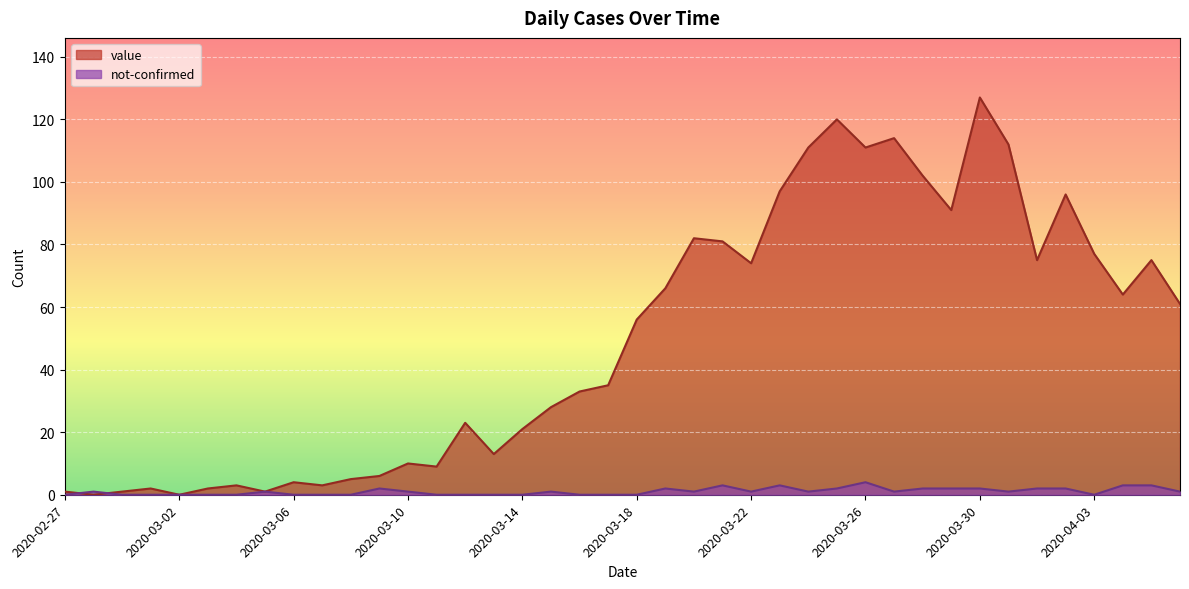

What is the difference between the second highest and second lowest values in the value series?

120